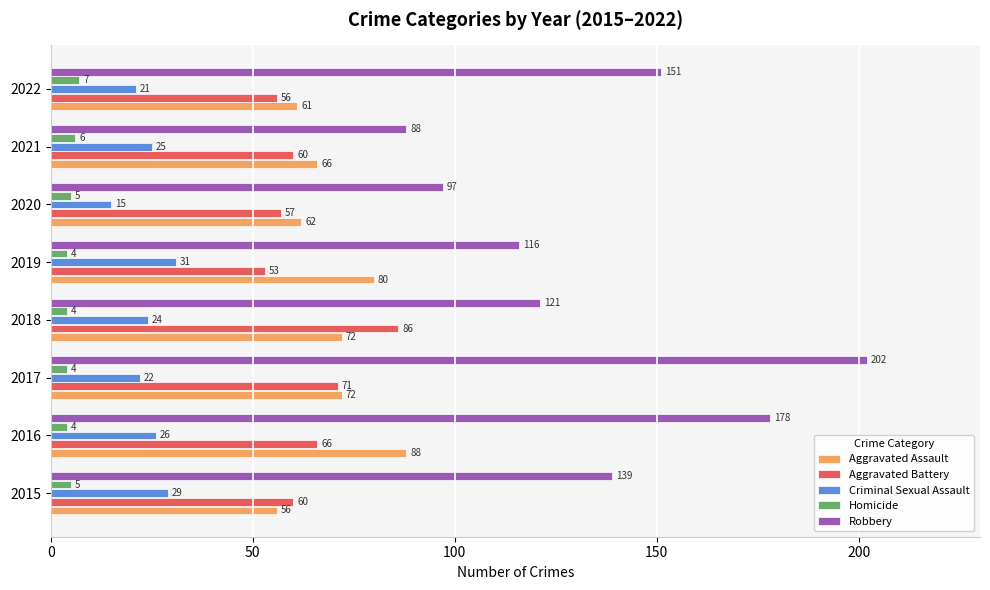

What value does the Aggravated Battery series have at 2021, to the nearest 5?

60